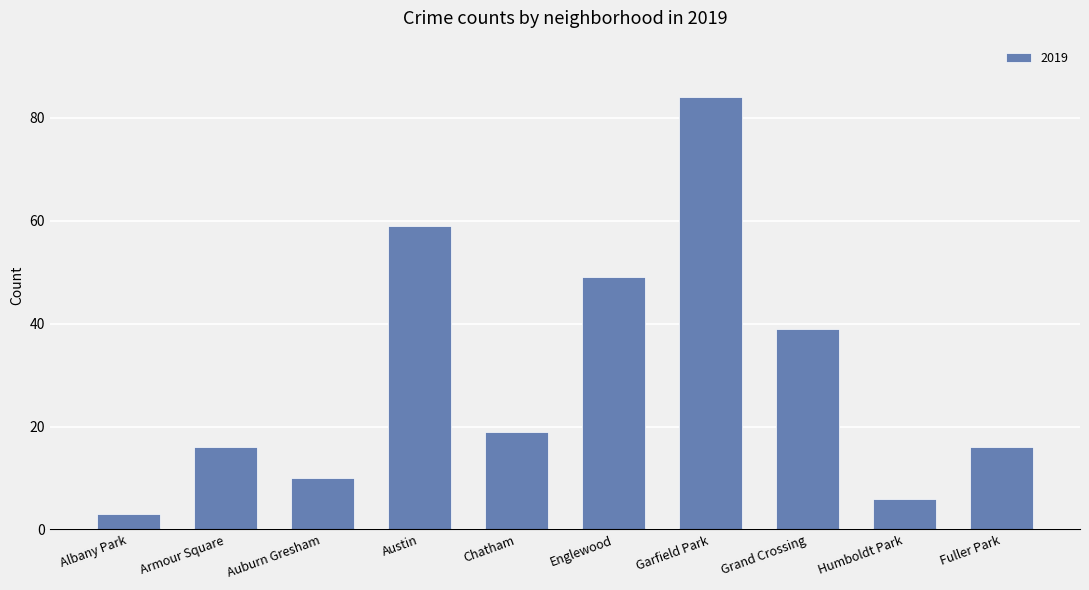

Which has a higher value, Auburn Gresham or Englewood?

Englewood